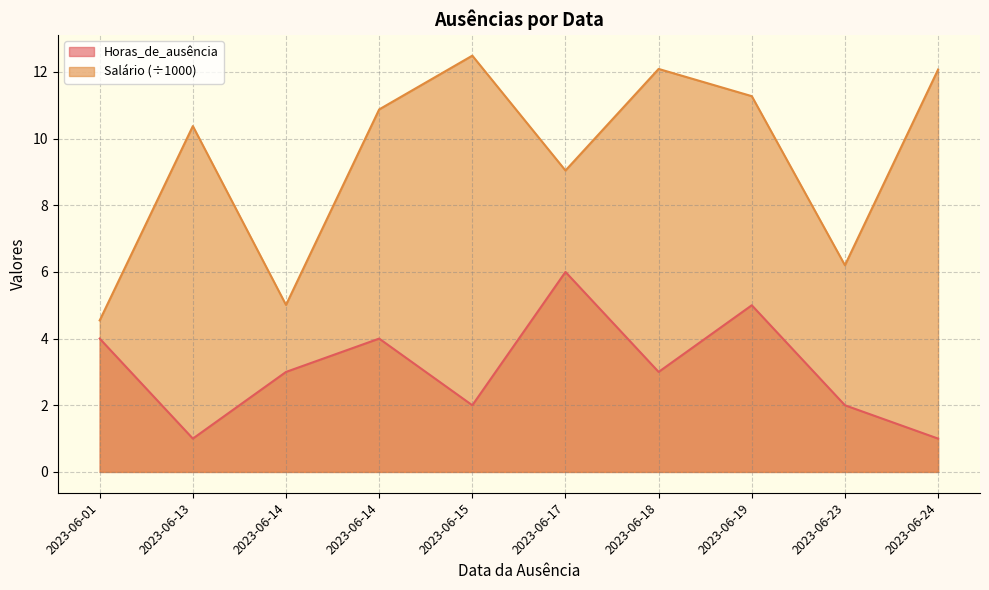

At which label is Horas_de_ausência closest to 3?

2023-06-14